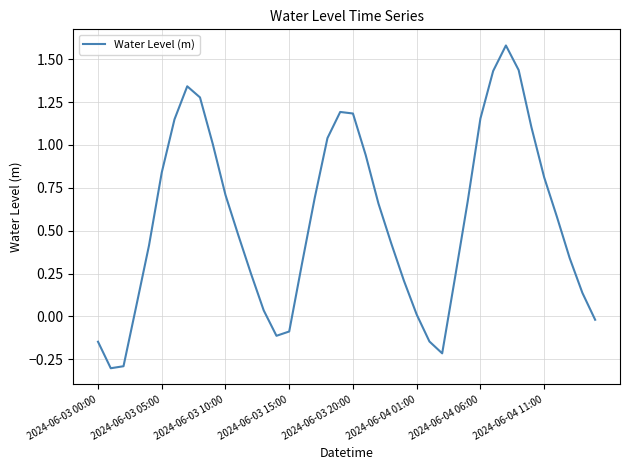

How many interior local valleys (lower than both neighbors) does the data have?

3